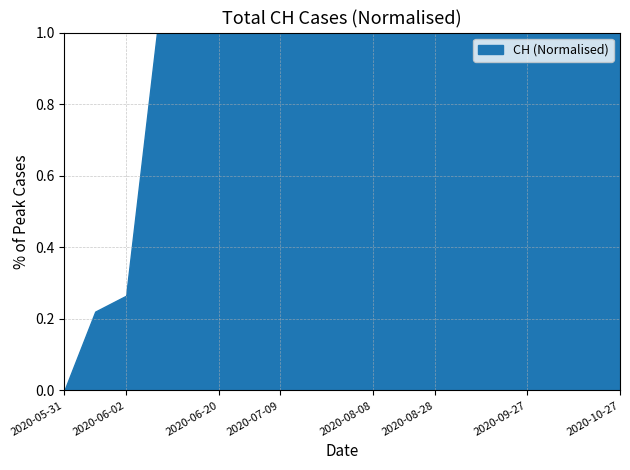

How many data points does each series have?

19